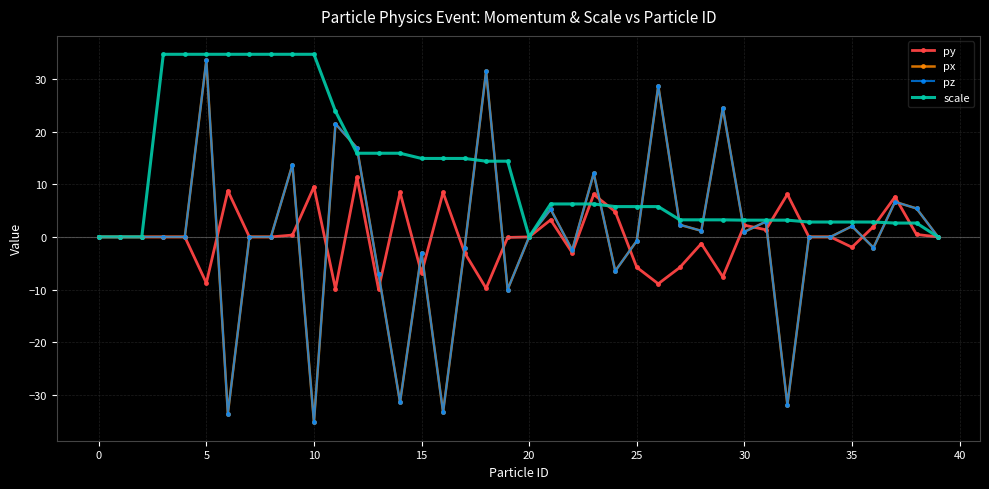

Which category has the highest value across all series?

10